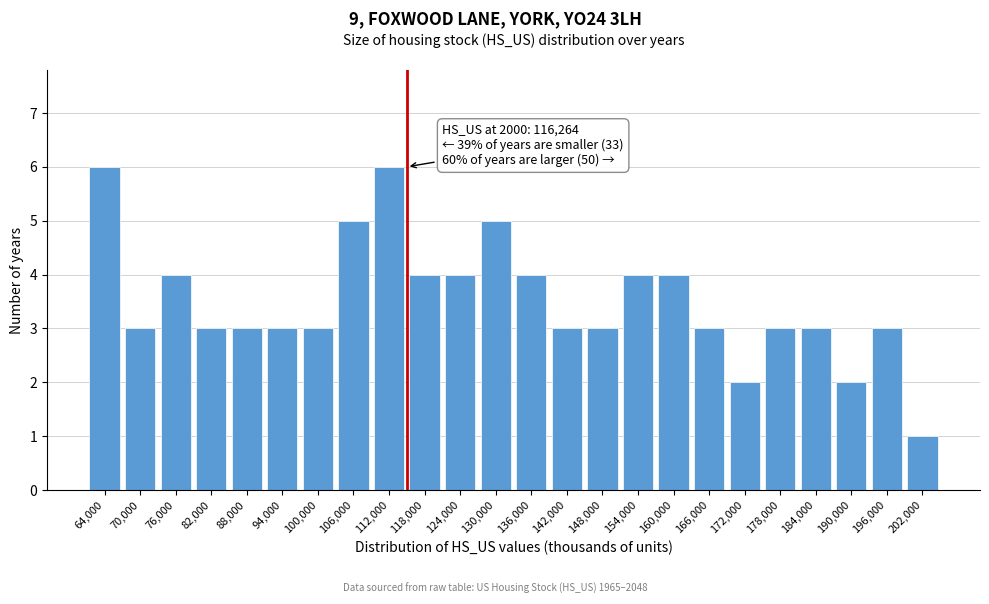

Reading left to right, transcribe all the data shown in this chart.

6	3	4	3	3	3	3	5	6	4	4	5	4	3	3	4	4	3	2	3	3	2	3	1